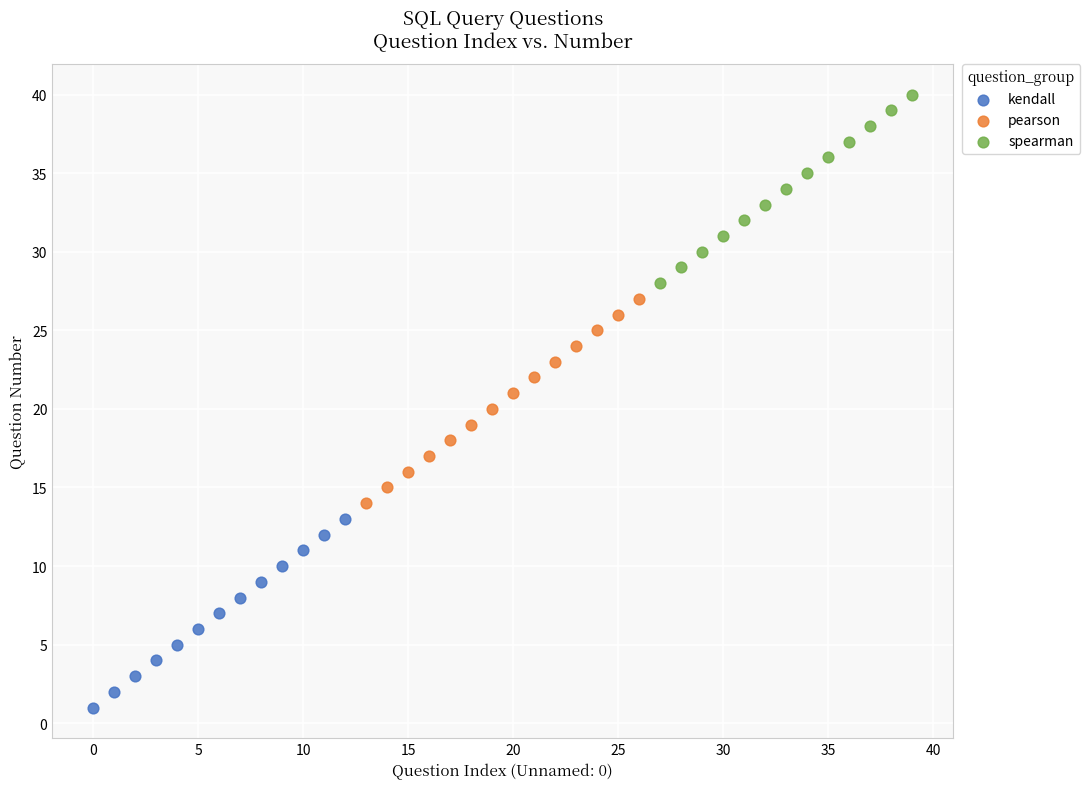

Which series reaches the maximum Y coordinate?

spearman